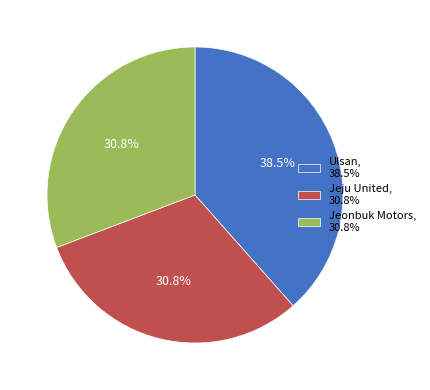

Which has a higher value, Jeju United, 30.8% or Ulsan, 38.5%?

Ulsan, 38.5%